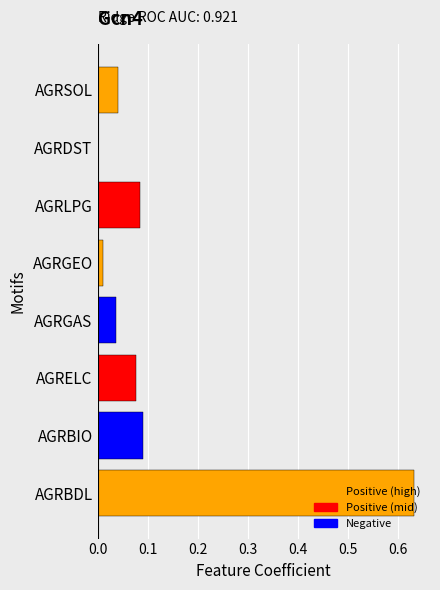

The value at AGRELC is 0.0. True or false?

False